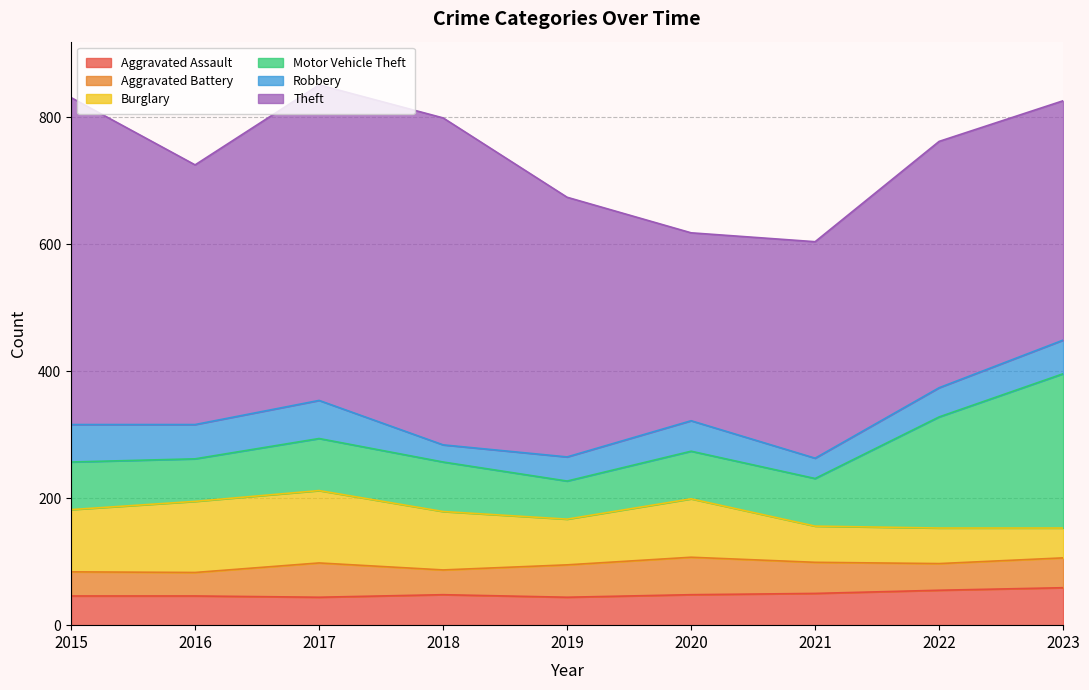

What are all the series names shown in the legend?

Aggravated Assault, Aggravated Battery, Burglary, Motor Vehicle Theft, Robbery, Theft